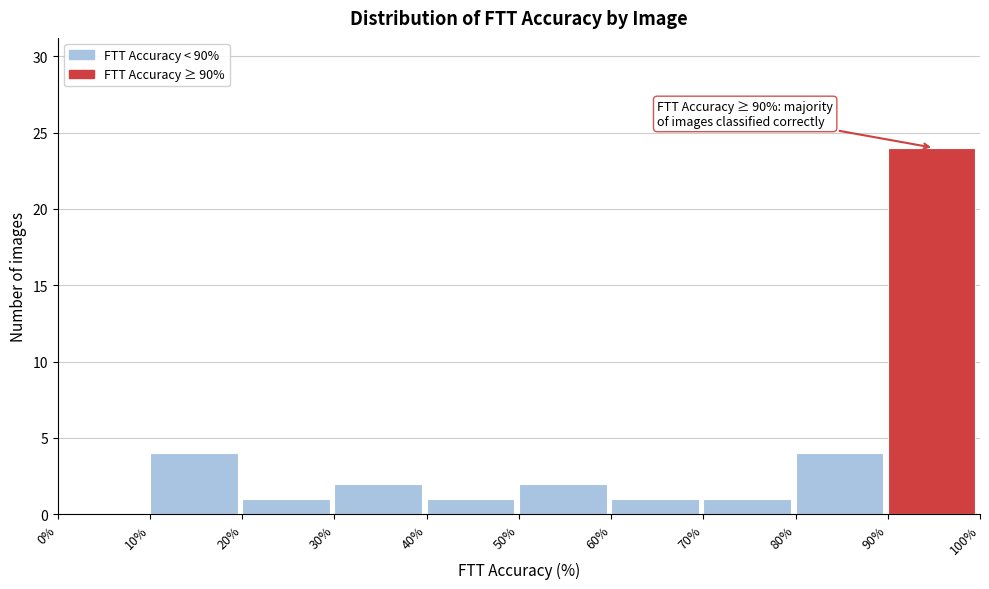

Over which range of the x-axis is the bar tallest?

90% to 100%